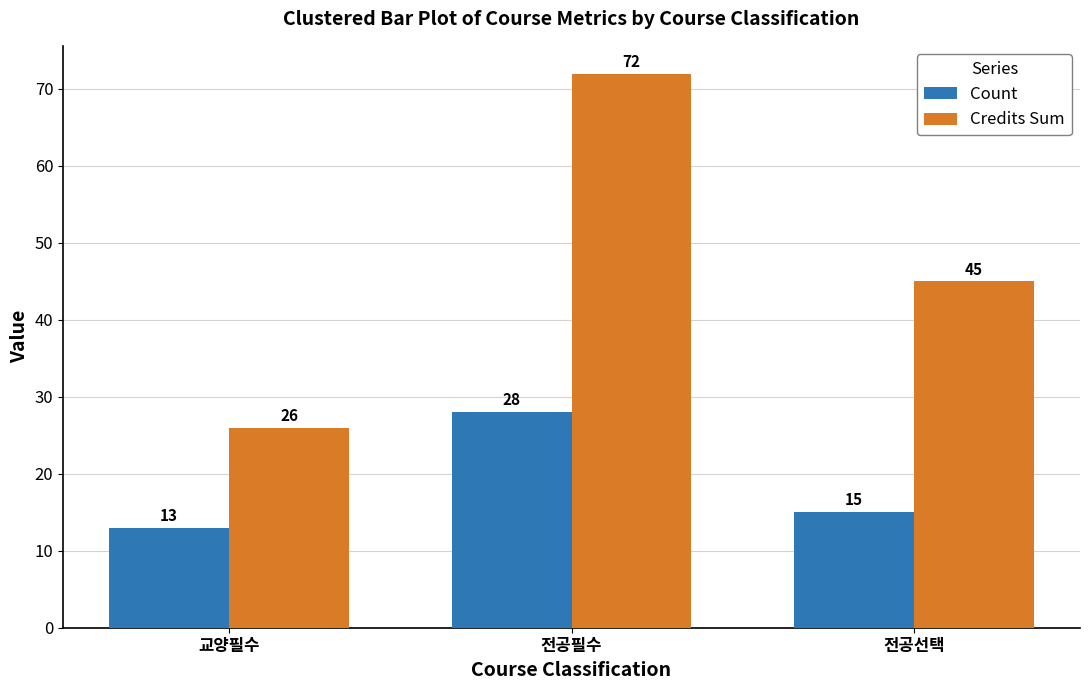

What is the total value across all series at 전공필수?

100